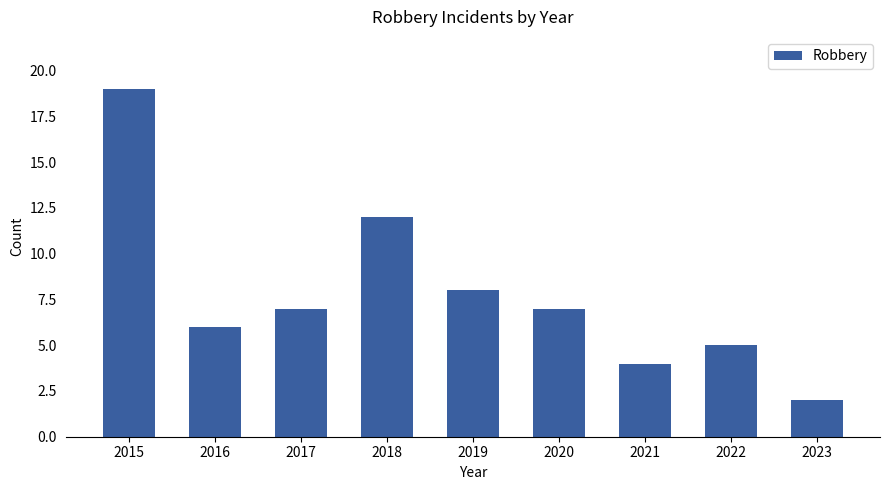

Reading right to left, what are all the values shown in this chart?

2	5	4	7	8	12	7	6	19